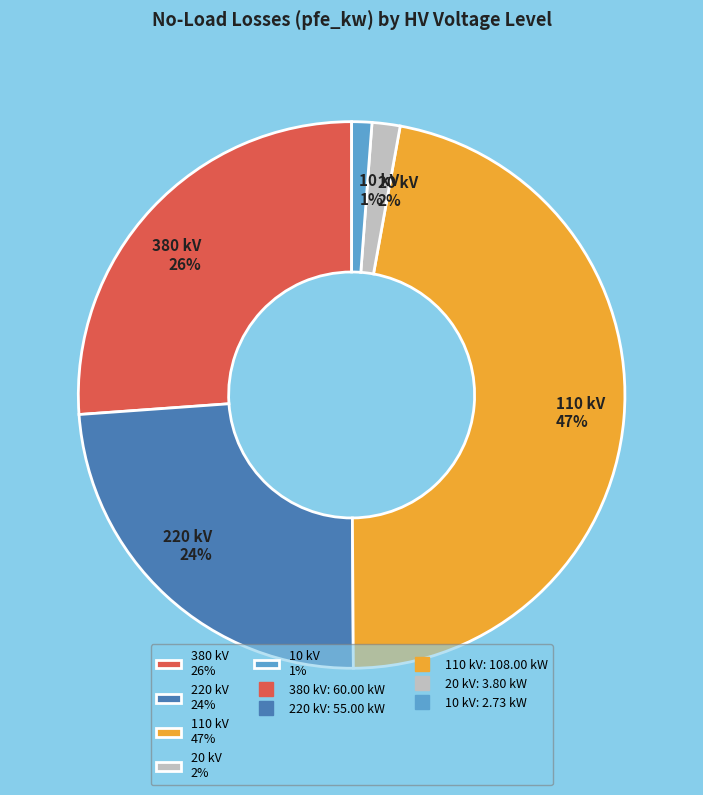

True or false: 380 kV 26% accounts for 26% of the total.

True